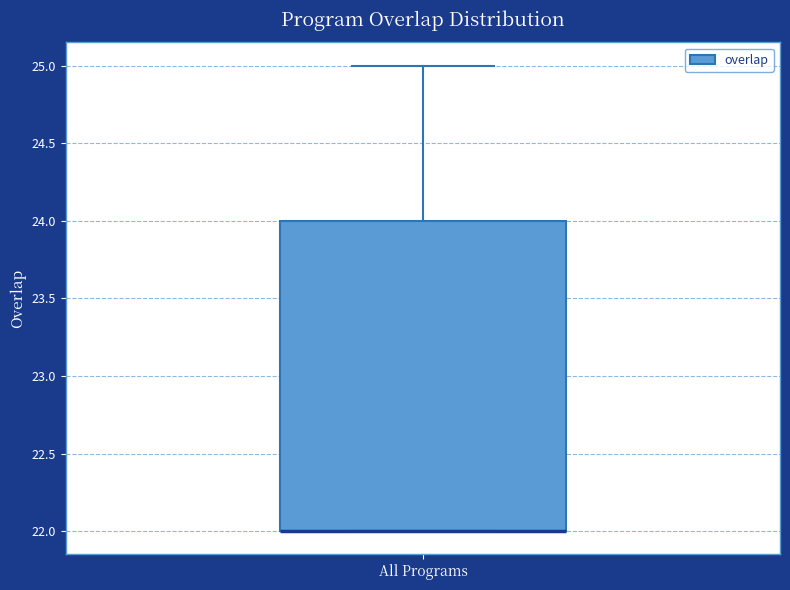

Read this box plot against the y-axis: the position of the median line, the range covered by the box, and the ends of both whiskers. The values are not printed on the chart, so give them approximately, as read against the axis.

median 22 (drawn on the box's lower edge), box 22 to 24, whiskers 22 to 25